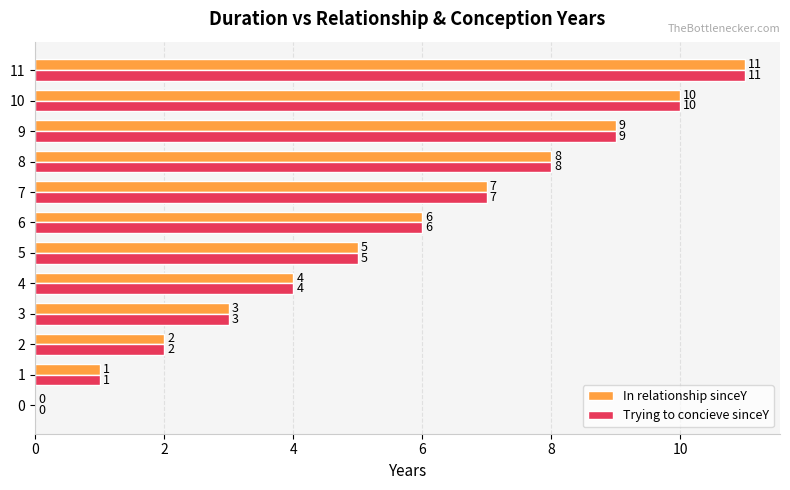

Which category has the highest value across all series?

11